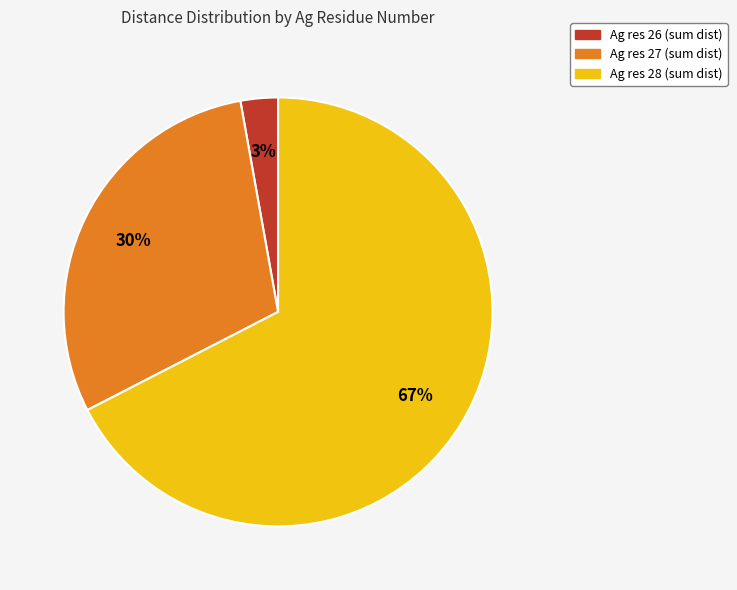

To the nearest percent, what is the average slice percentage?

33%